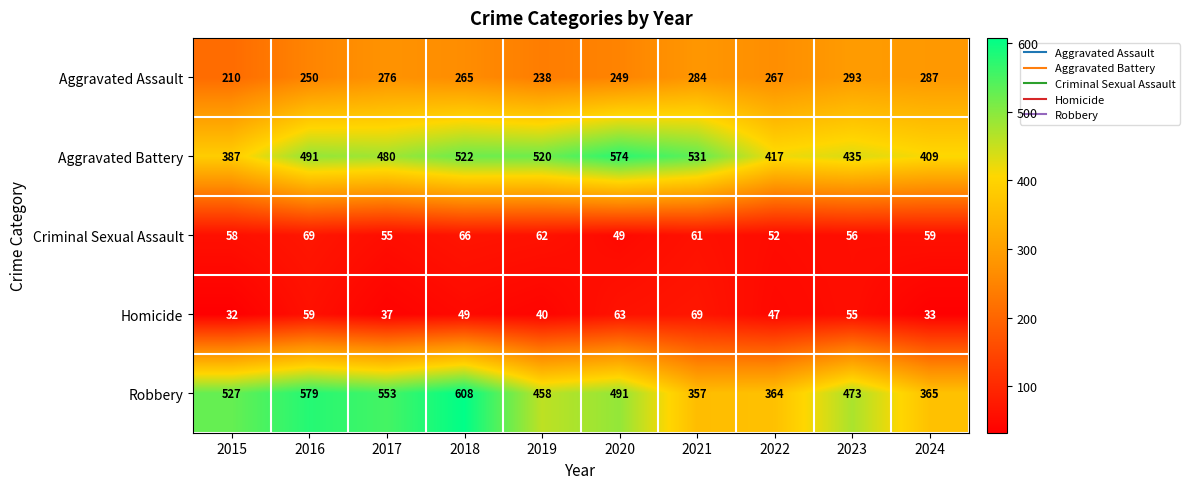

At which category is the sum across all series the highest?

2018